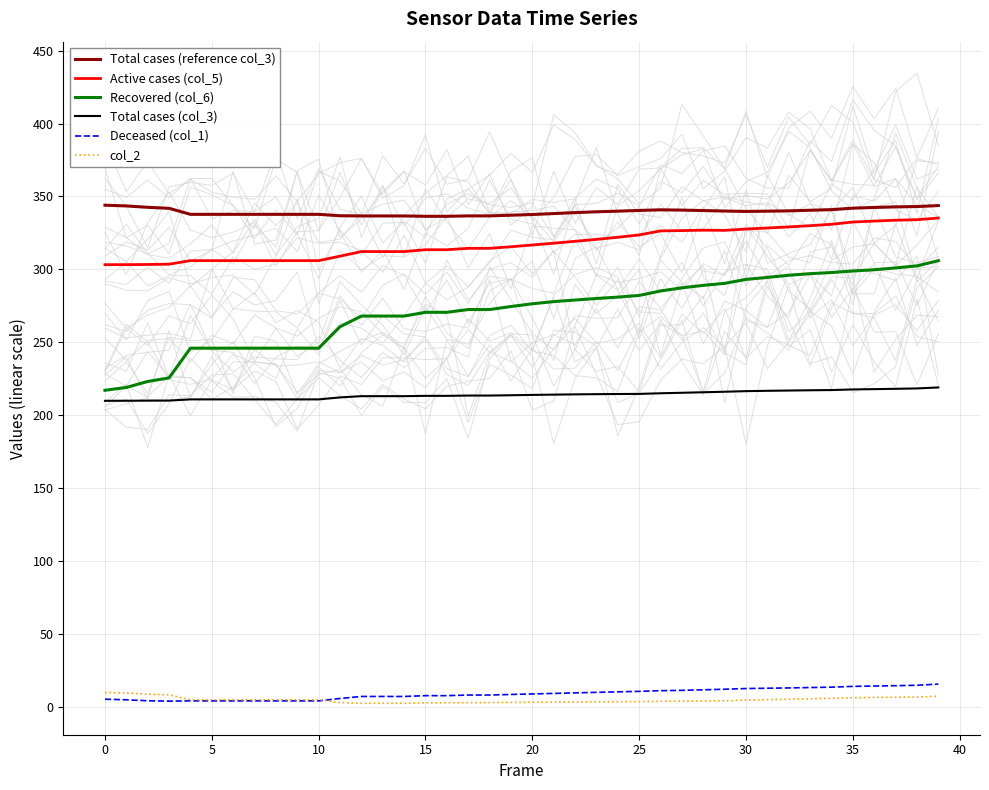

True or false: Active cases (col_5) and Deceased (col_1) intersect in this chart.

False